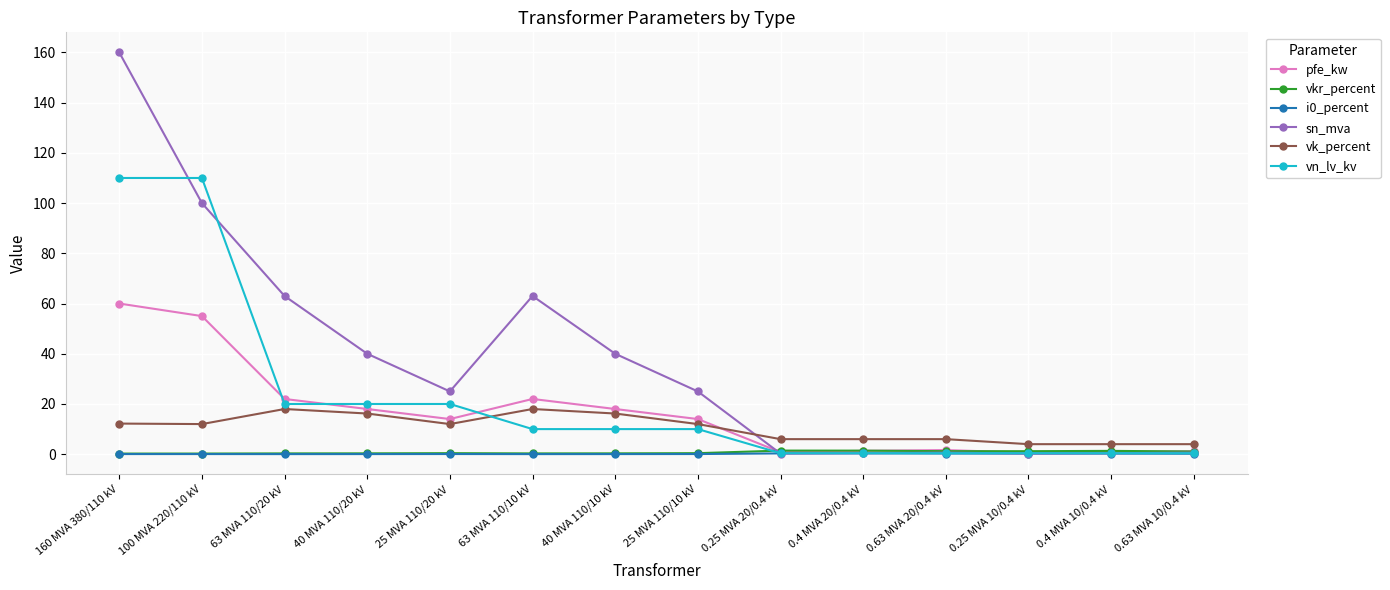

The value of pfe_kw at 25 MVA 110/10 kV is 14.0. True or false?

True